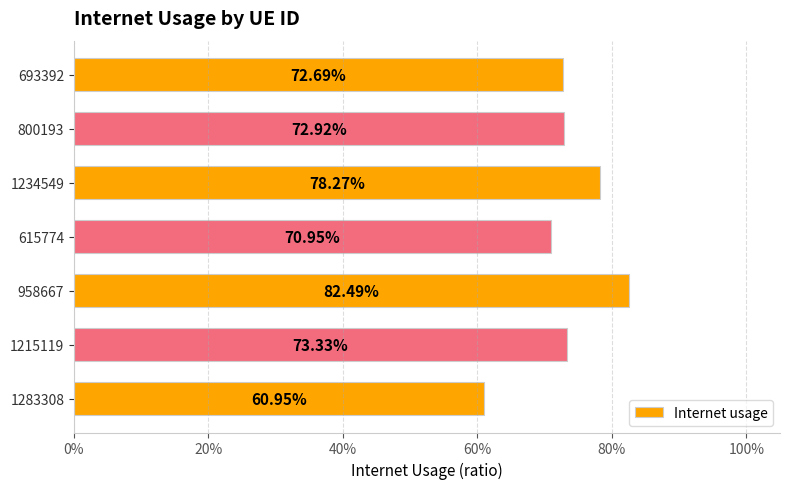

Are the bars horizontal?

Yes